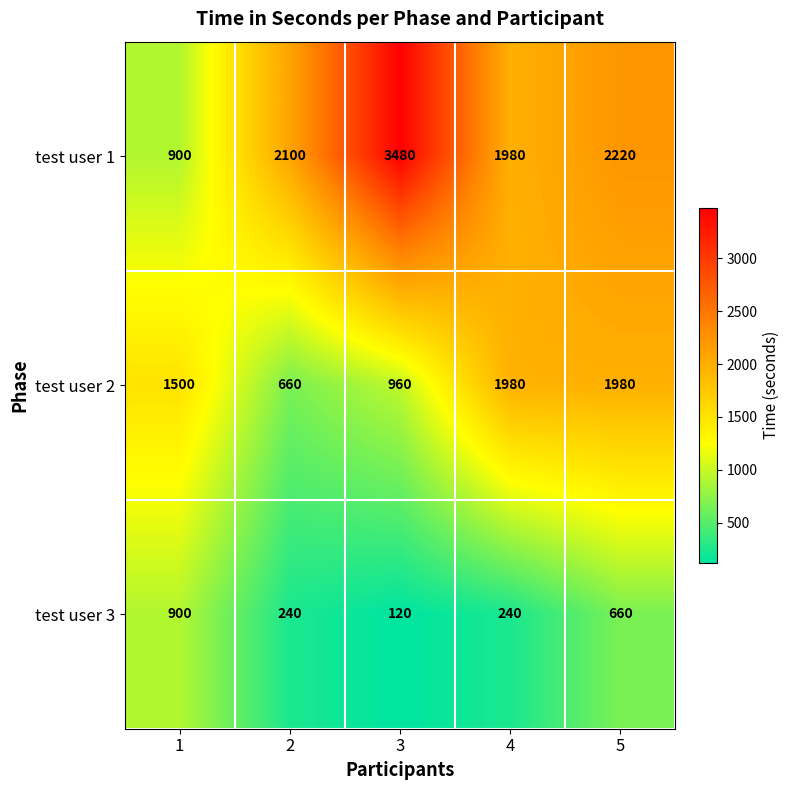

What is the minimum value for test user 2?

660